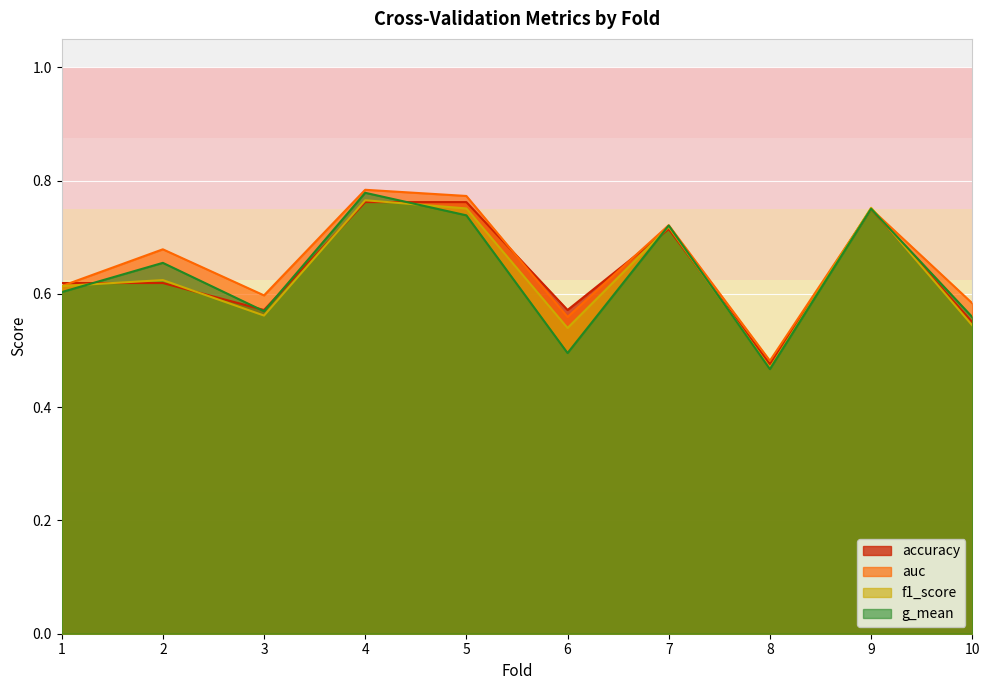

Rank the categories by g_mean value from highest to lowest.

4, 9, 5, 7, 2, 1, 3, 10, 6, 8